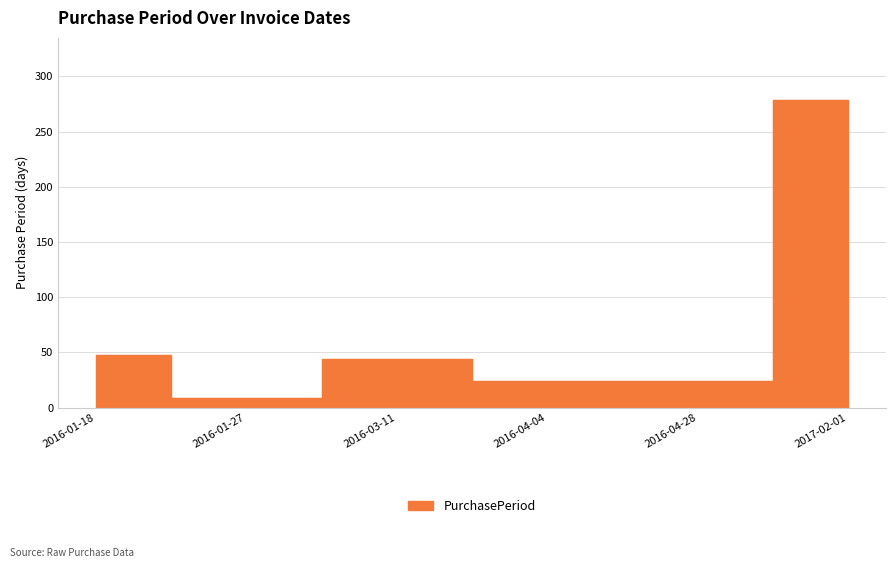

Which has a higher value, 2016-03-11 or 2016-04-28?

2016-03-11